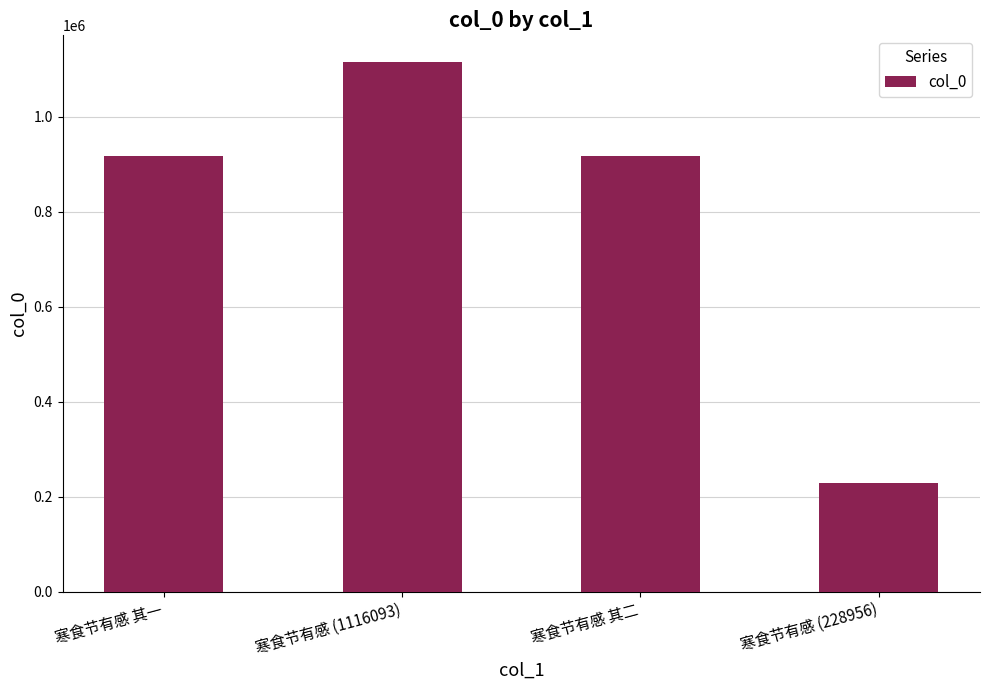

What is the minimum value shown in the chart?

228956